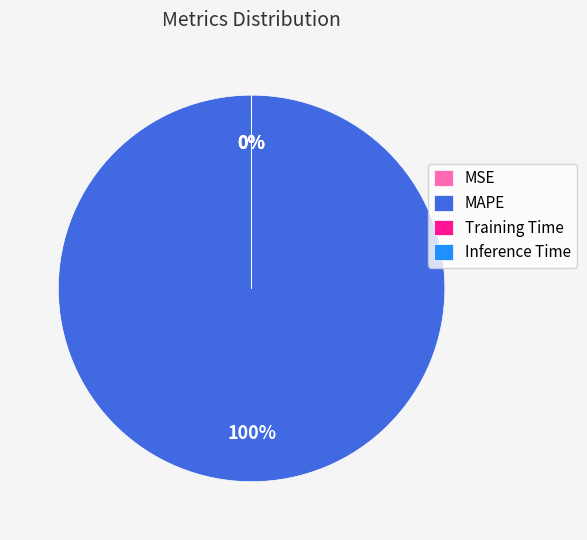

Which slice represents more than half of the pie?

MAPE